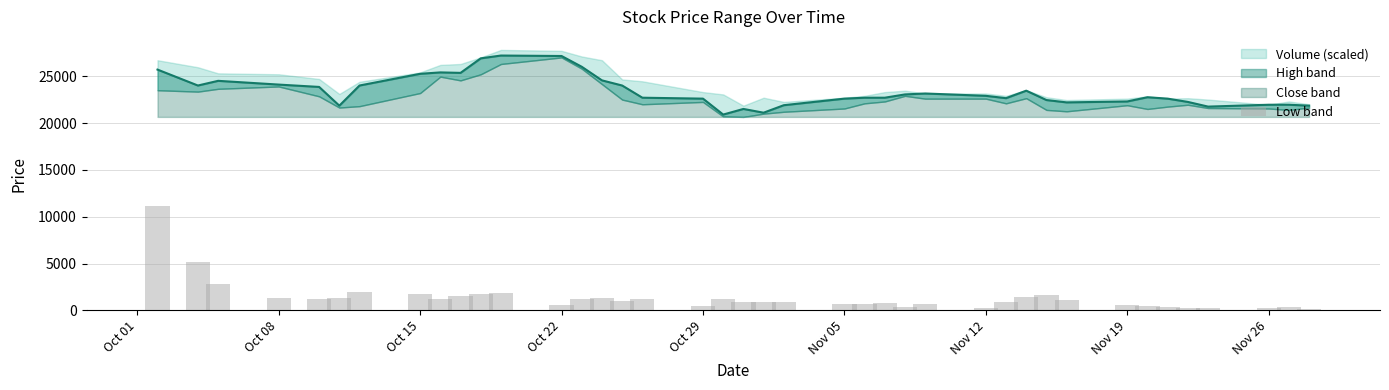

What is the smallest value displayed?

111.4